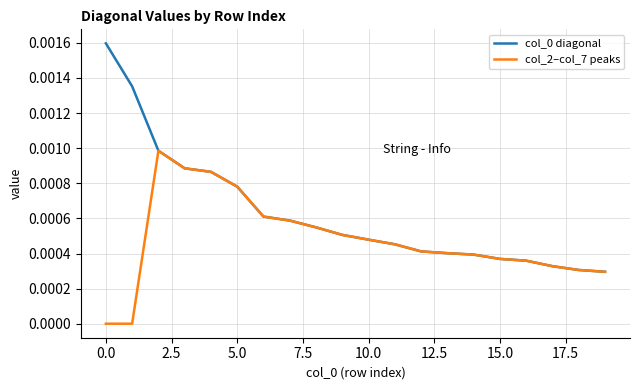

Is this an area chart (filled region under the line)?

No